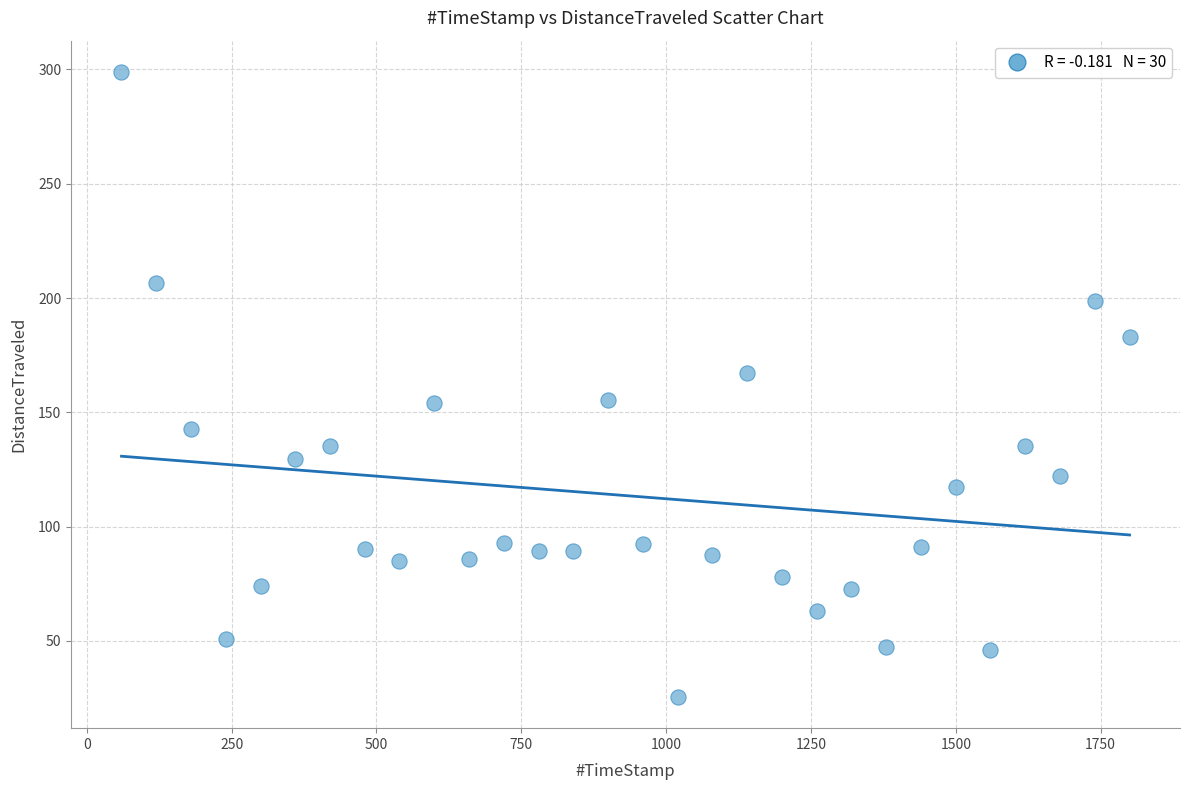

What is the range of X values (max minus min)?

1740.1